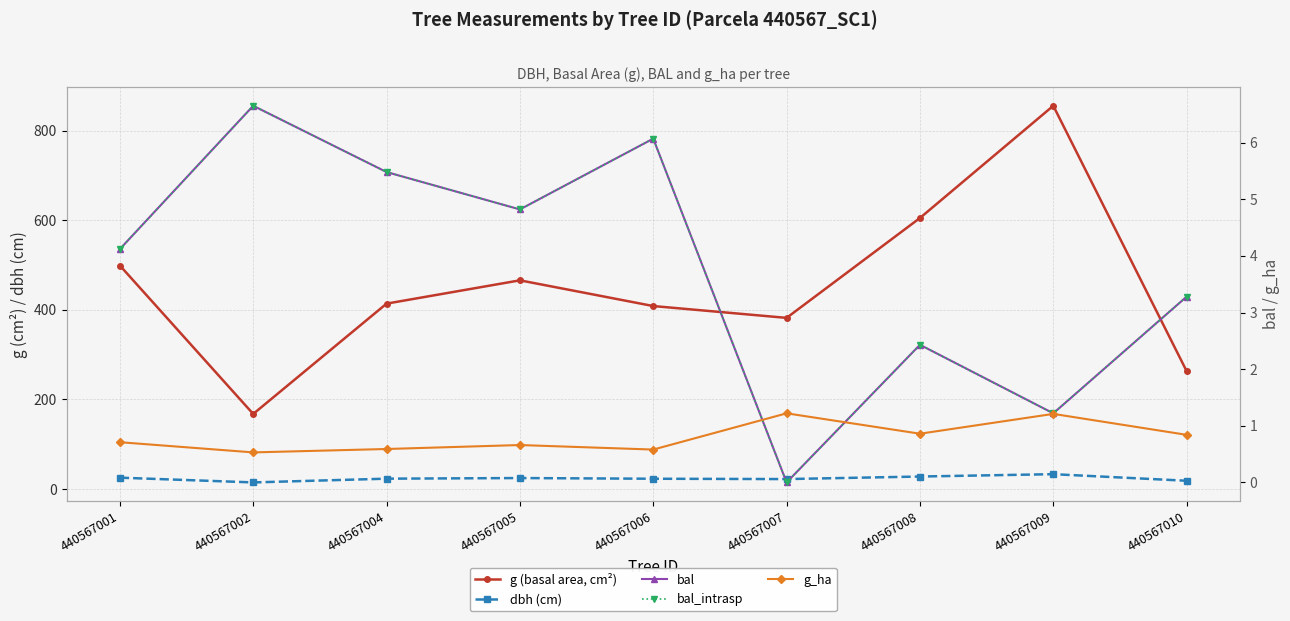

The g (basal area, cm²) series shows 286.8 at 440567004. True or false?

False